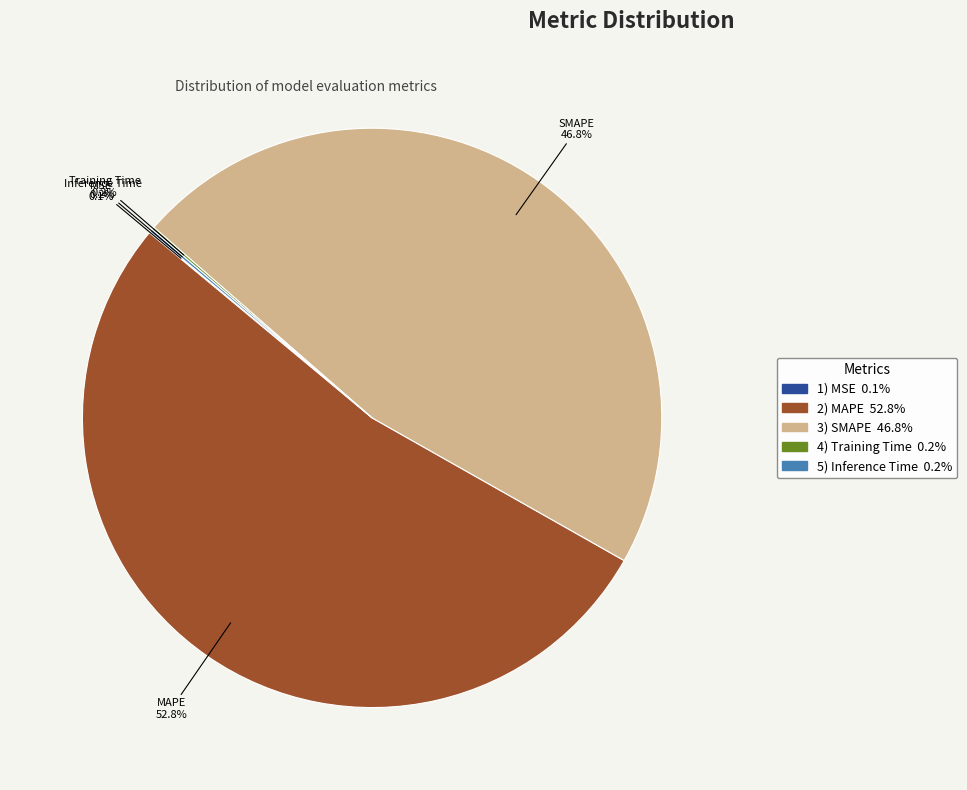

Does any single category account for the majority?

Yes